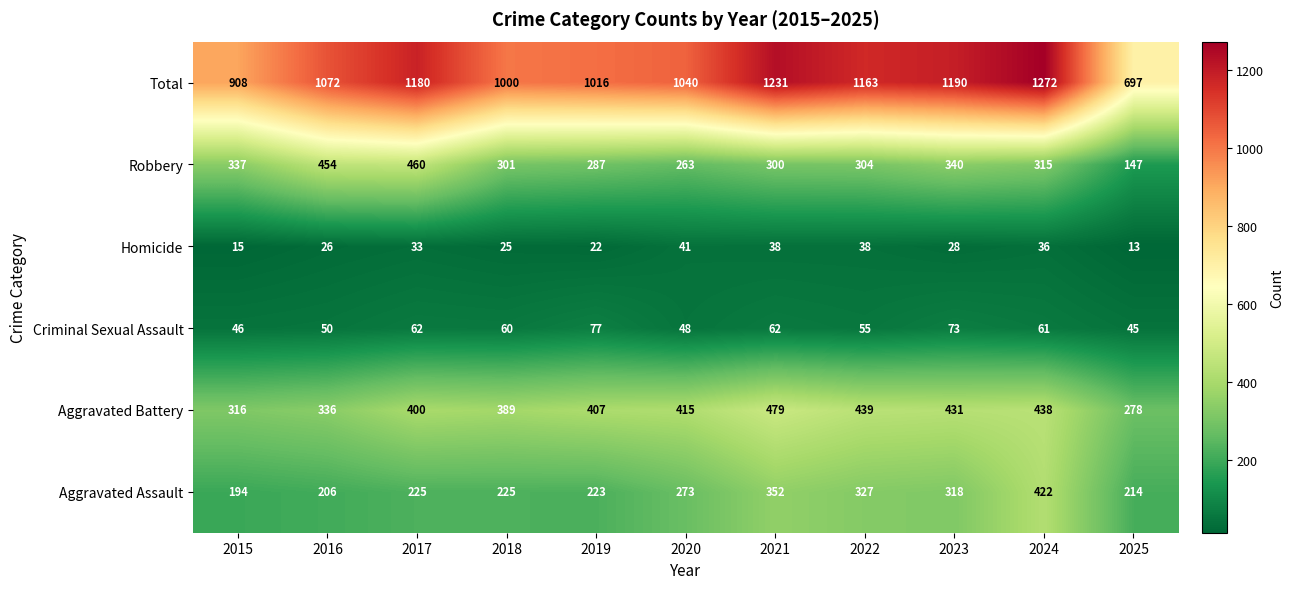

What is the difference between the highest and lowest values at 2016?

1046